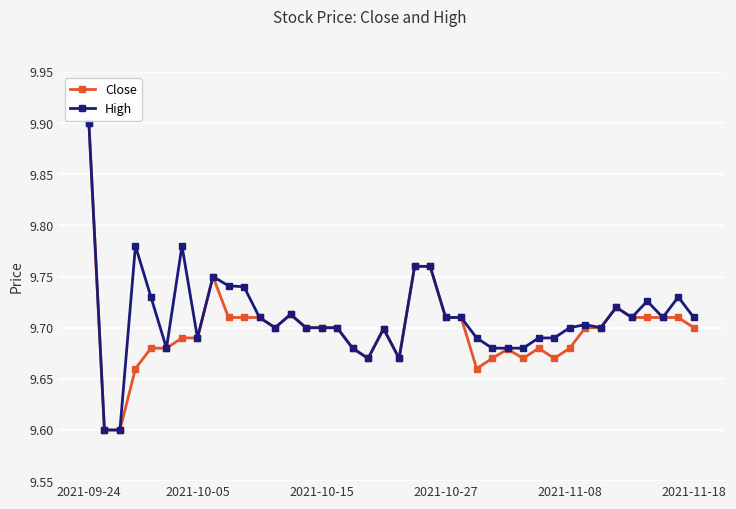

At how many categories does at least one series exceed 9?

40